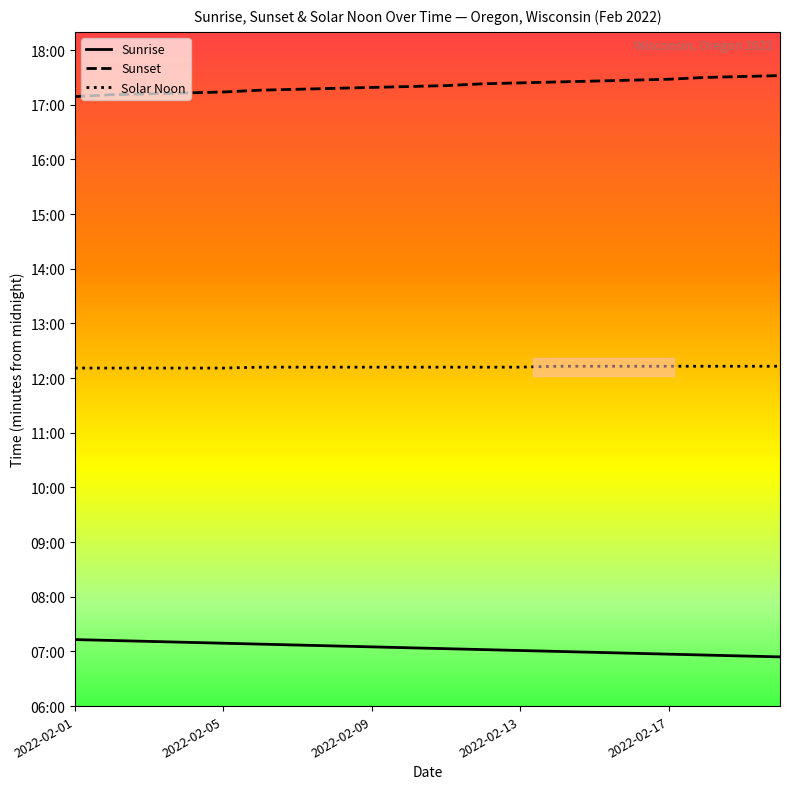

List the series in order of their overall mean, highest first.

Sunset, Solar Noon, Sunrise